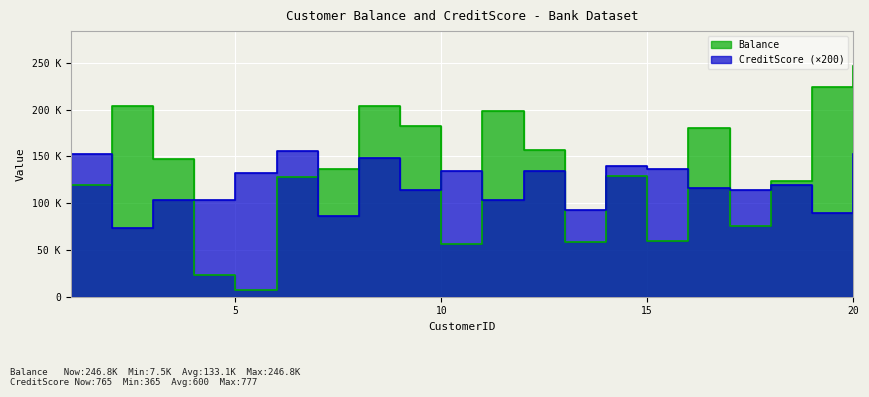

Reading left to right, what are all the values shown in this chart?

Balance: 1=119274.9	2=203737.4	3=146780.5	4=23572.0	5=7463.4	6=127812.9	7=136165.0	8=204042.0	9=182609.2	10=56345.7	11=198399.3	12=157278.9	13=58317.8	14=128968.4	15=60006.9	16=180430.7	17=75466.4	18=124186.1	19=224549.1	20=246840.4
CreditScore: 1=152800.0	2=73000.0	3=103800.0	4=103200.0	5=131800.0	6=155400.0	7=86400.0	8=148200.0	9=114000.0	10=134200.0	11=103800.0	12=134400.0	13=92800.0	14=139600.0	15=136800.0	16=115800.0	17=113800.0	18=119200.0	19=90000.0	20=153000.0